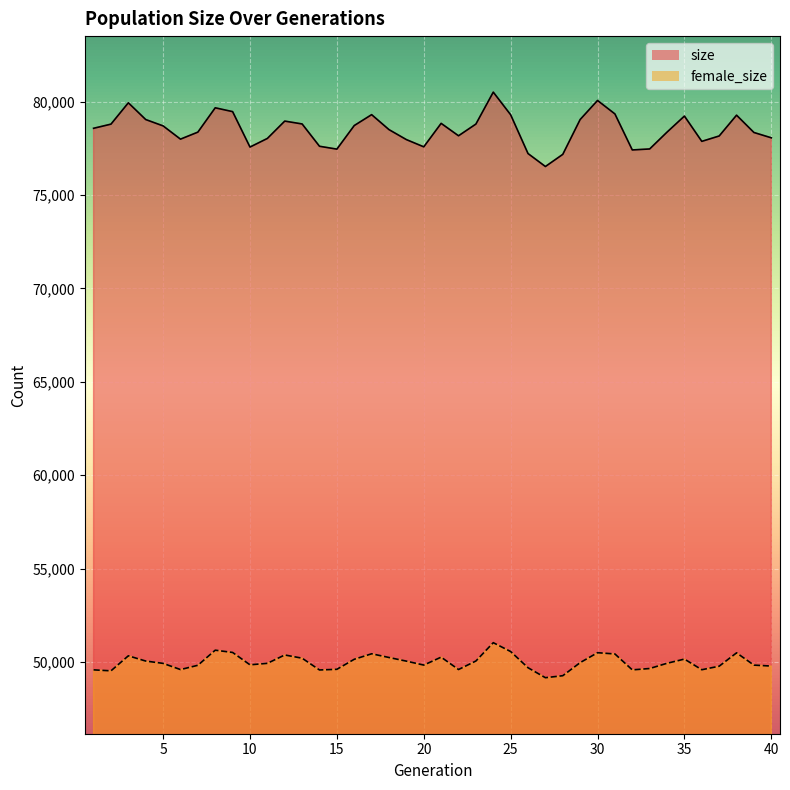

Does the chart display data point markers on the line(s)?

No